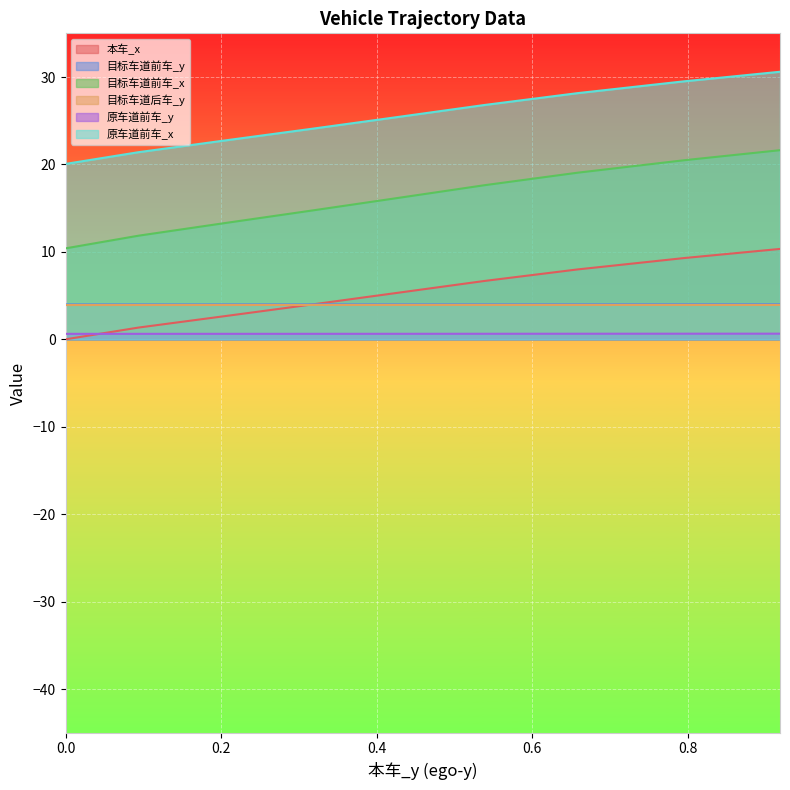

True or false: 原车道前车_x and 本车_x intersect in this chart.

False